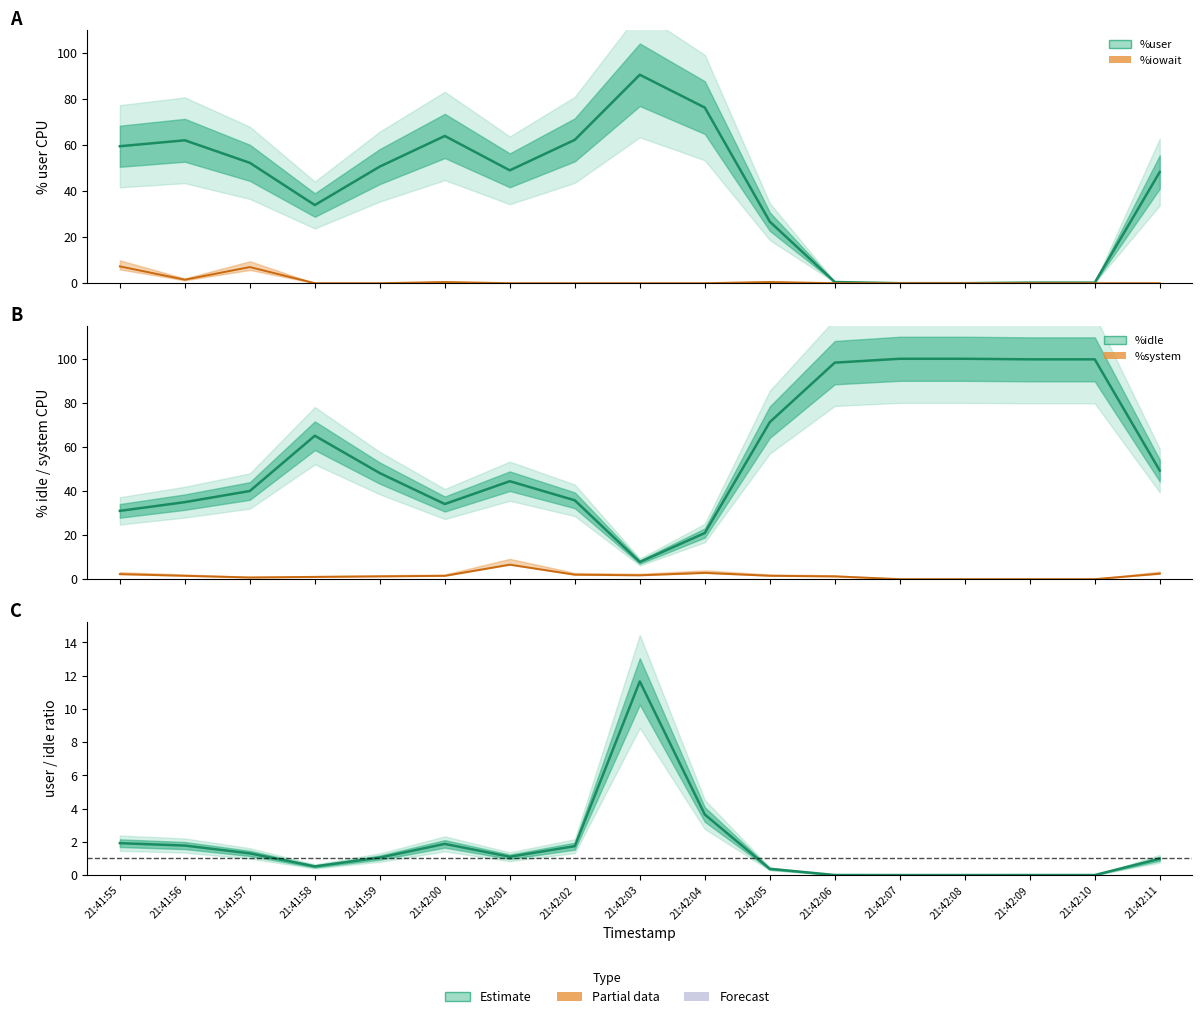

At how many categories does at least one series exceed 31?

17